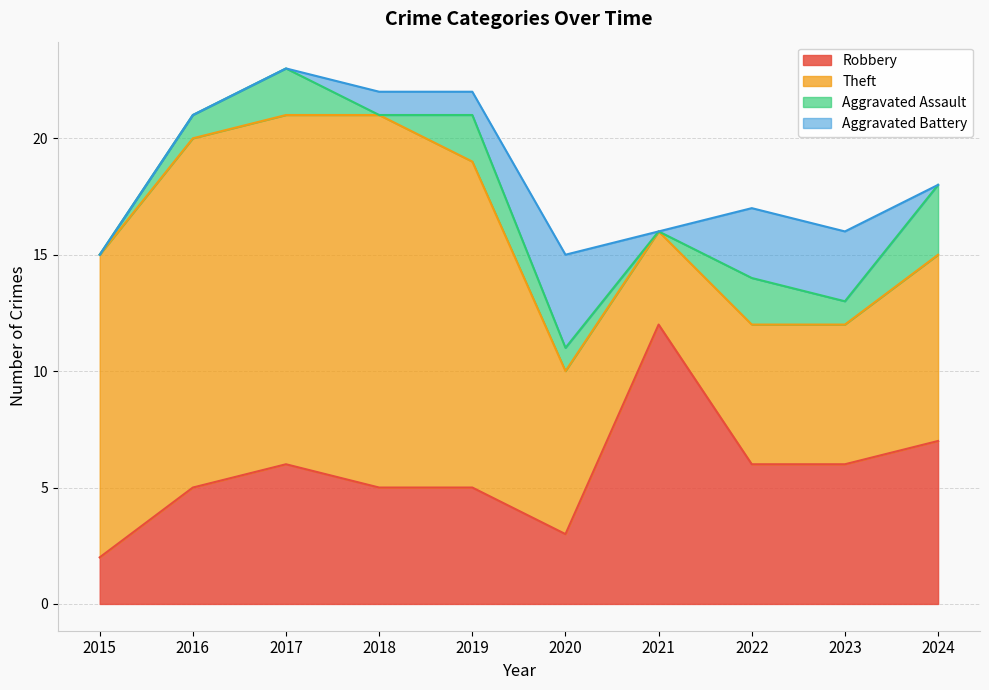

How many values in the Aggravated Assault series exceed 1?

4